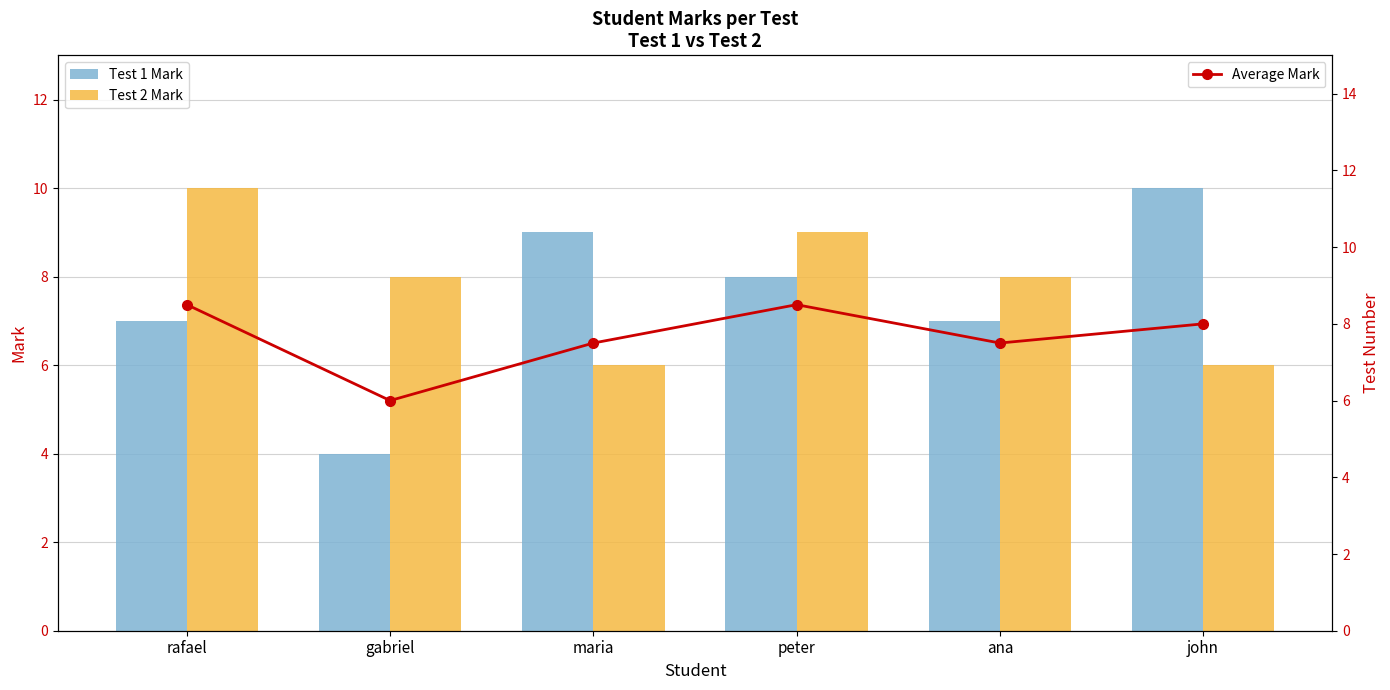

Reading right to left, transcribe all the data shown in this chart.

Test 1 Mark: john=10.0	ana=7.0	peter=8.0	maria=9.0	gabriel=4.0	rafael=7.0
Test 2 Mark: john=6.0	ana=8.0	peter=9.0	maria=6.0	gabriel=8.0	rafael=10.0
Average Mark: john=8.0	ana=7.5	peter=8.5	maria=7.5	gabriel=6.0	rafael=8.5